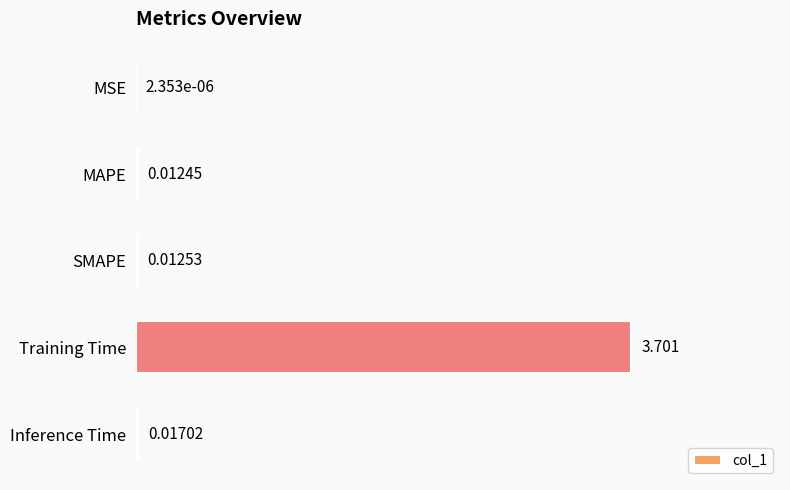

At which category does the chart reach its peak across all series?

Training Time